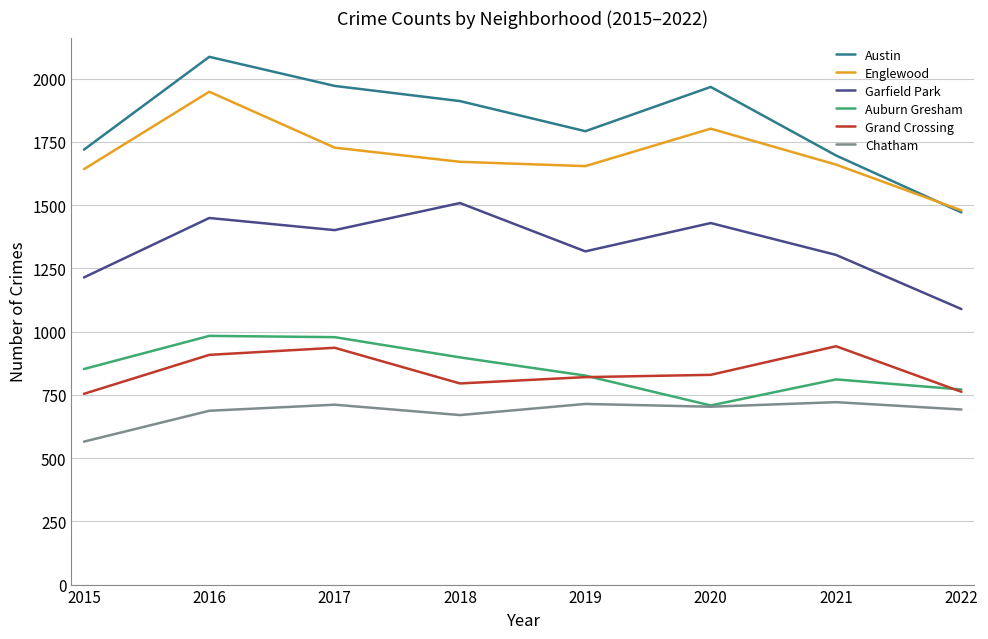

True or false: Grand Crossing has a value of 1244 at 2019.

False